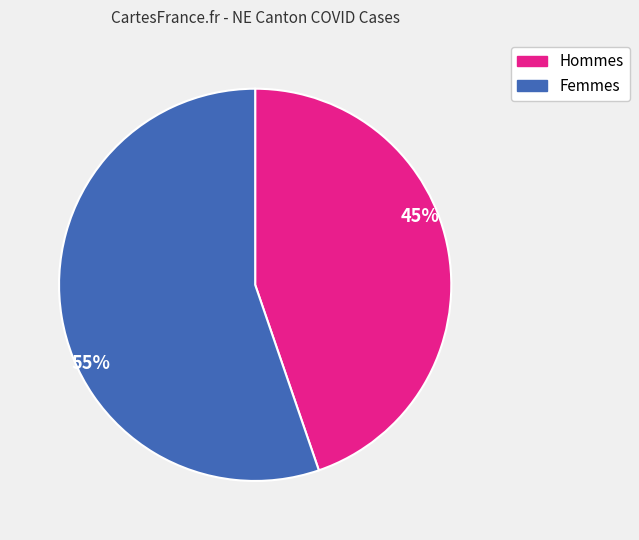

Count the number of slices in the pie.

2